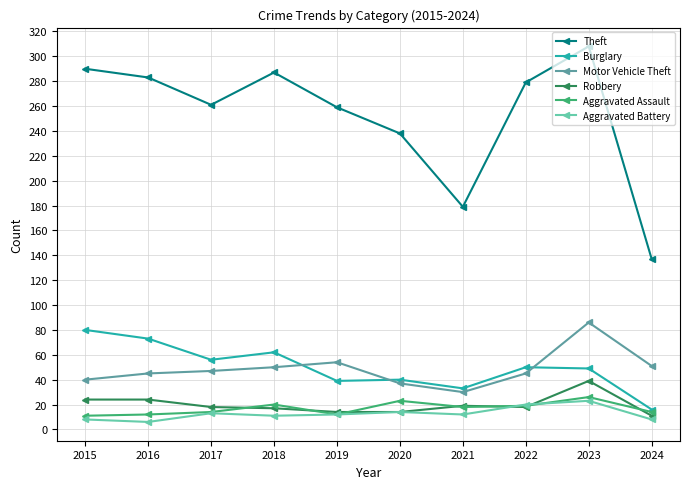

Is it true that Aggravated Battery equals 23 at 2023?

True